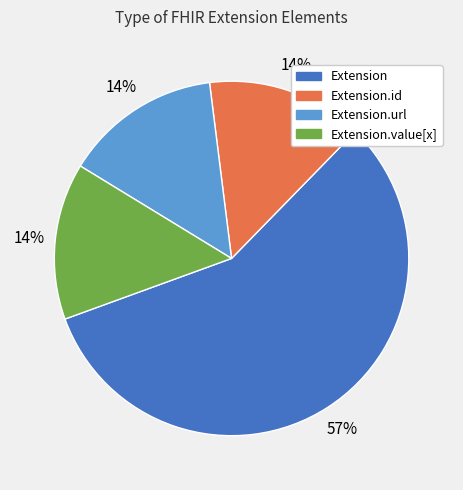

To the nearest percent, what is the difference between the largest and smallest slice percentages?

43%